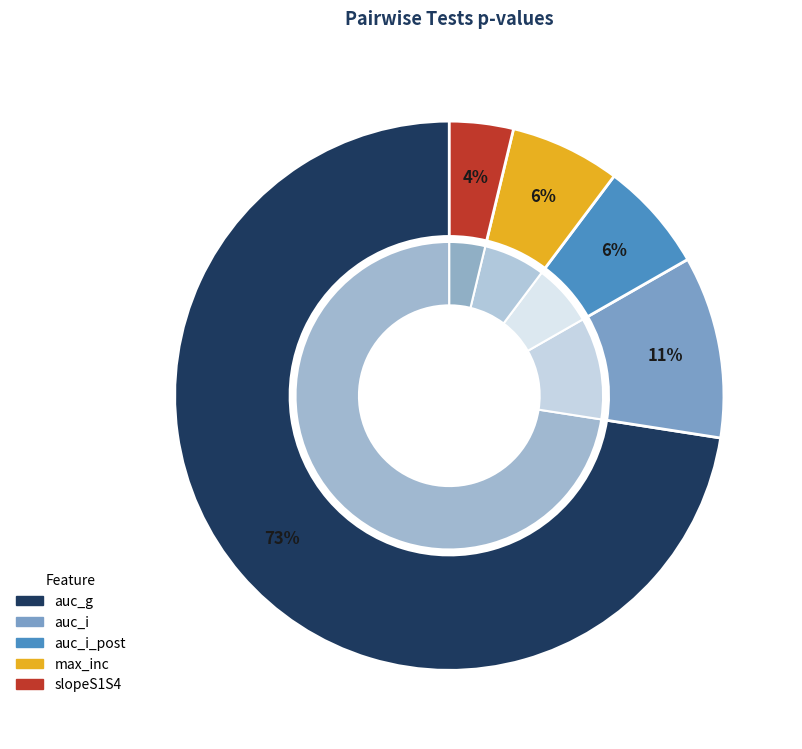

Does max_inc represent more than half of the total?

No